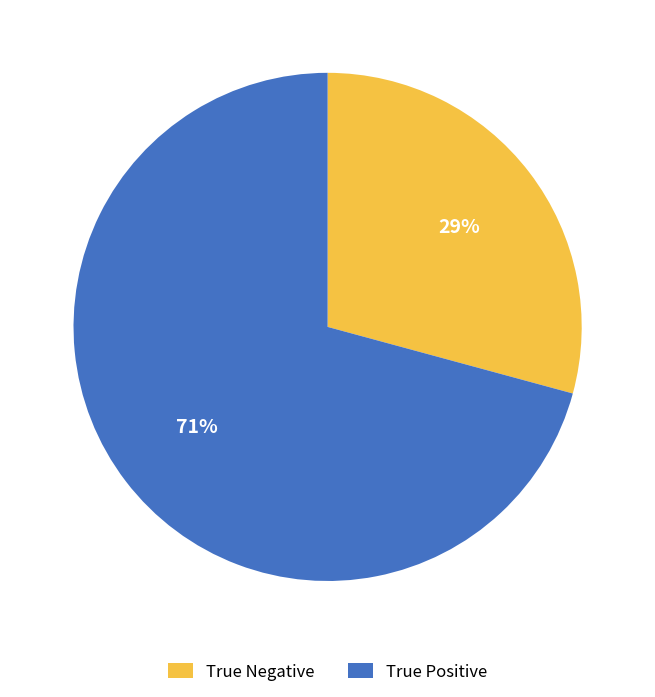

Rank the categories by value from highest to lowest.

True Positive, True Negative